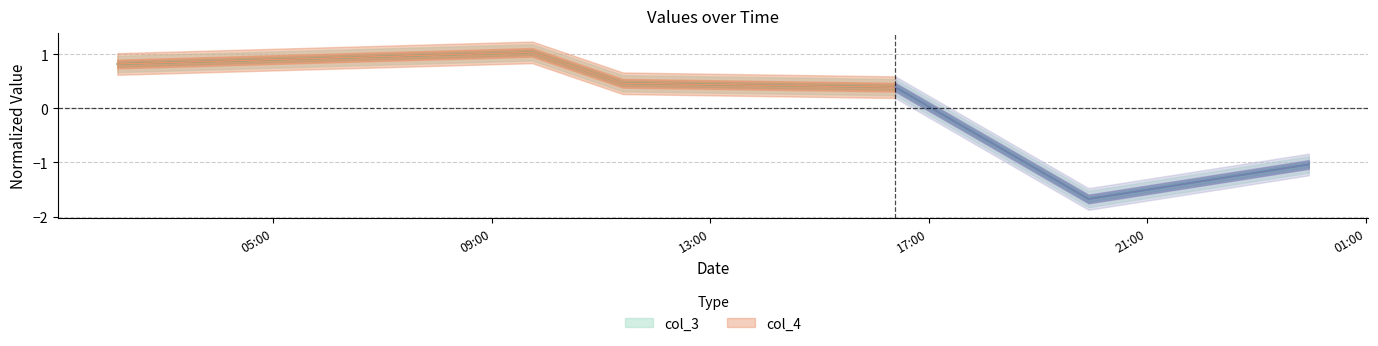

Count the number of categories in the chart.

6